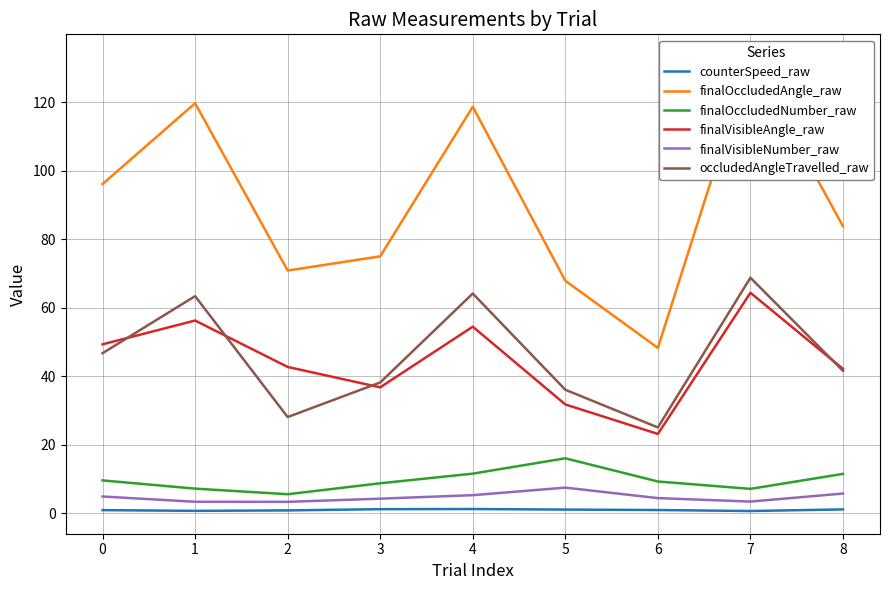

What is the difference between the highest and lowest values at 3?

73.8